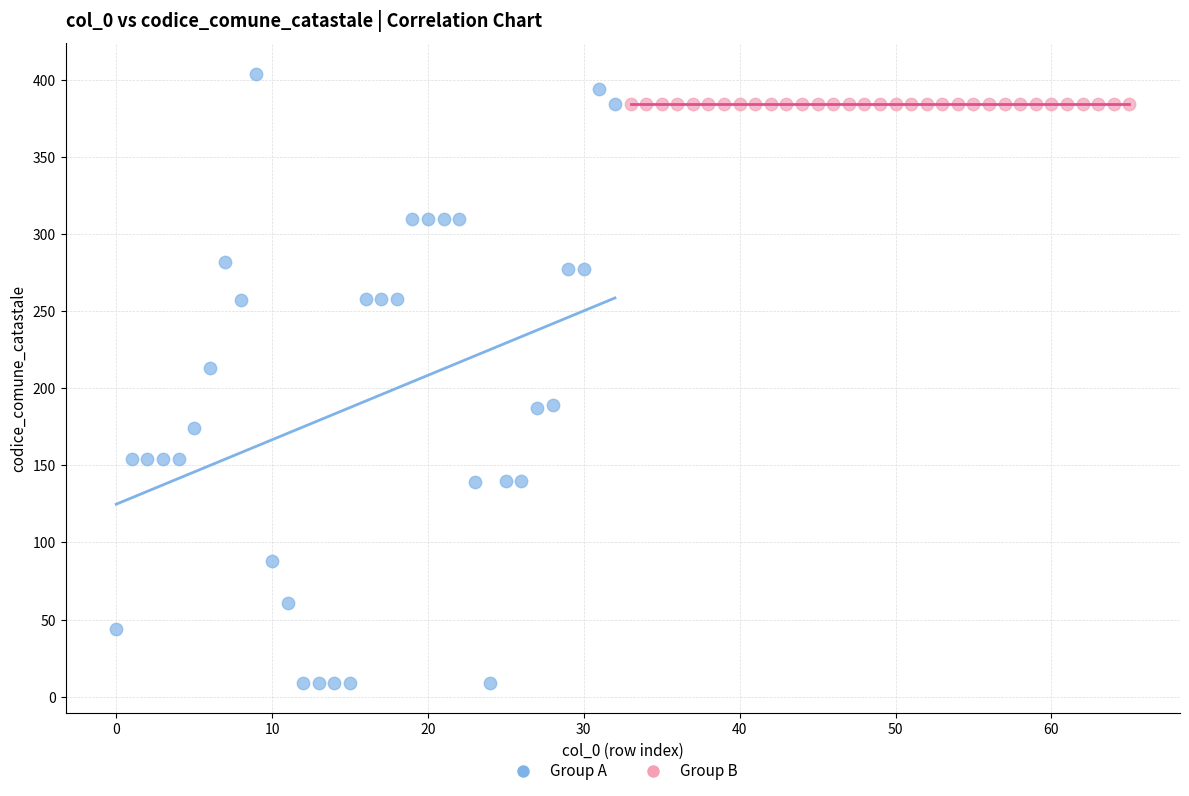

Which series reaches the maximum Y coordinate?

Group A